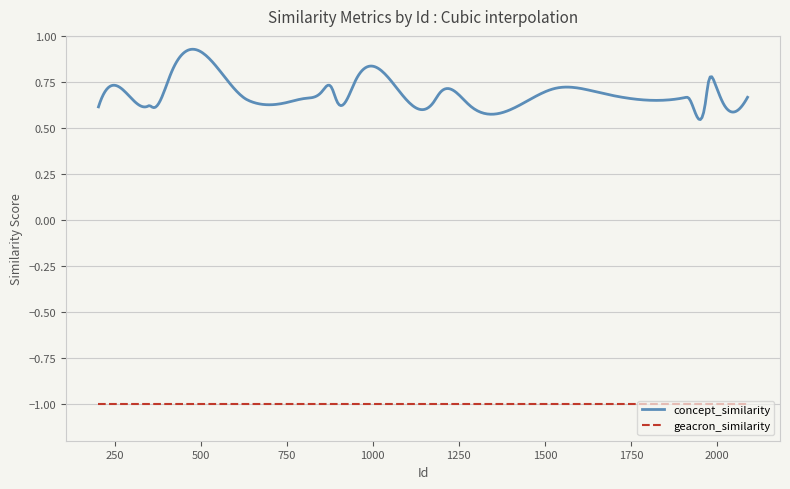

The geacron_similarity series shows -1.0 at 632. True or false?

True